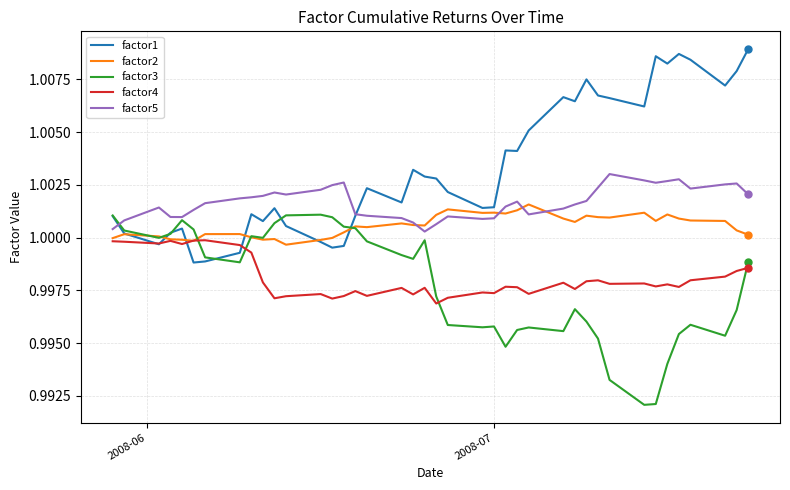

True or false: factor4 and factor3 cross at least once.

True